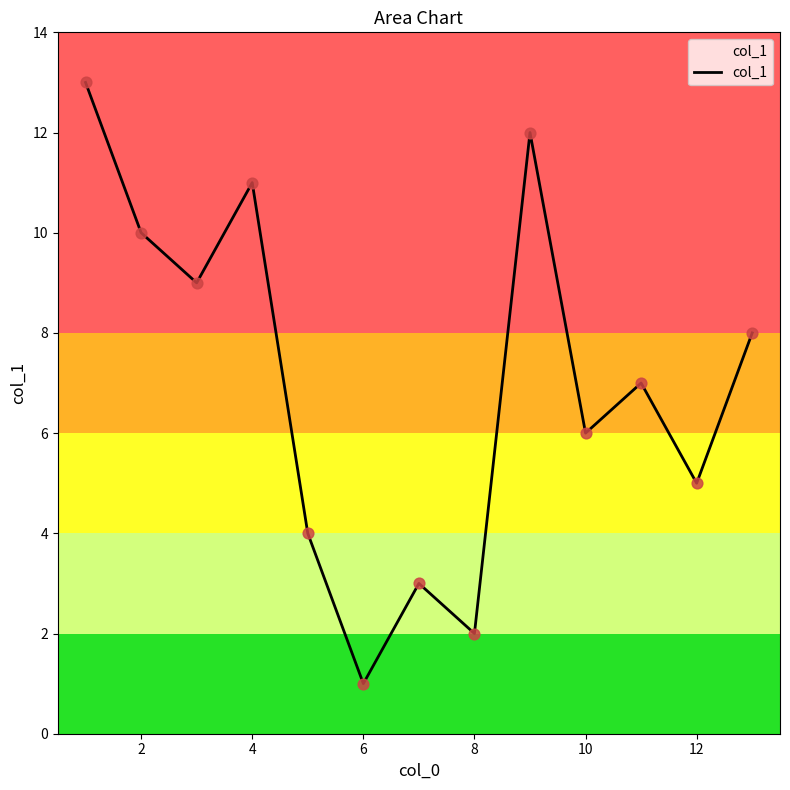

What is the difference between the maximum and minimum values?

12